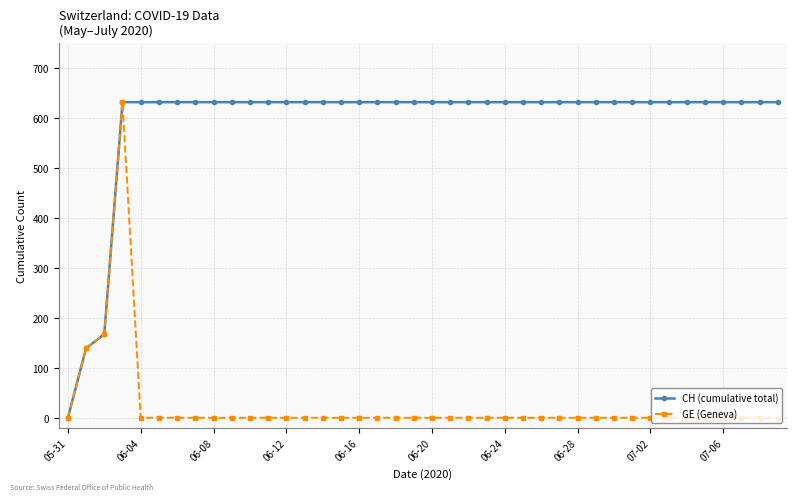

What is the highest value of the GE (Geneva) series?

631